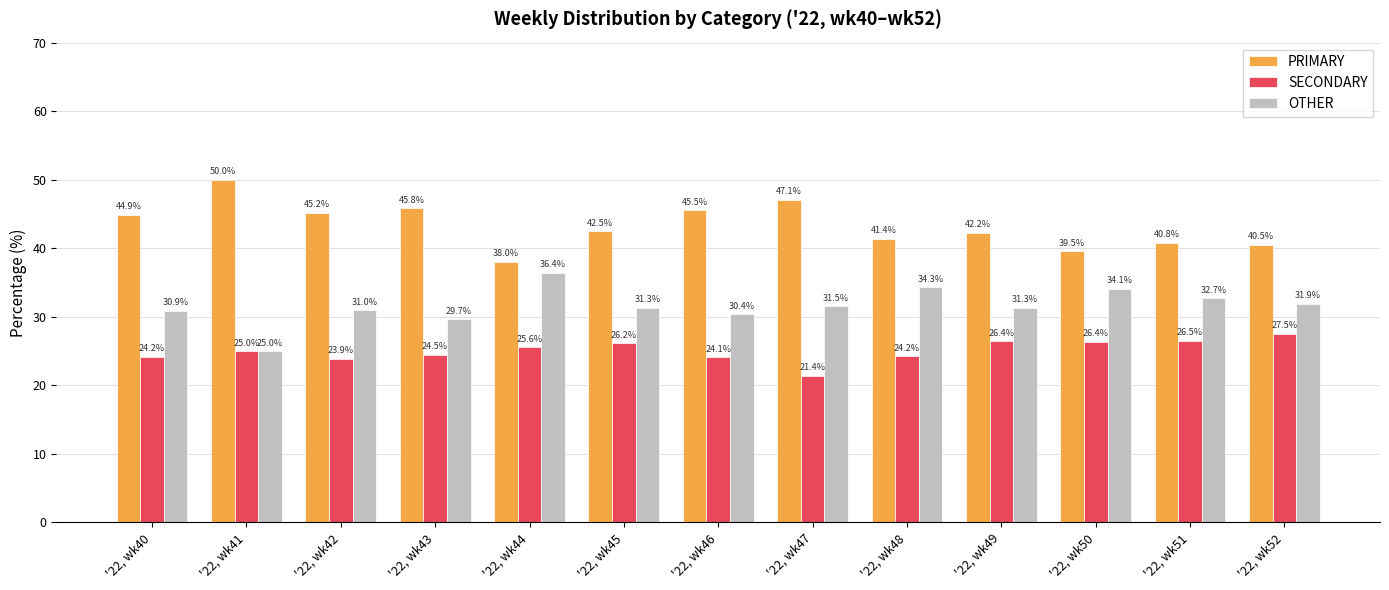

Count the number of data series in this chart.

3